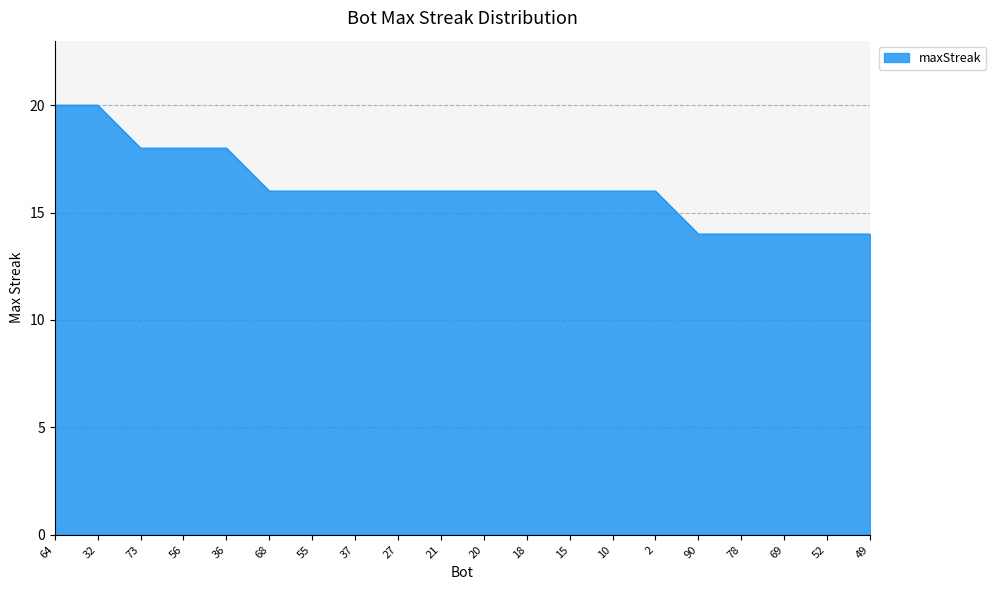

What is the smallest value displayed?

14